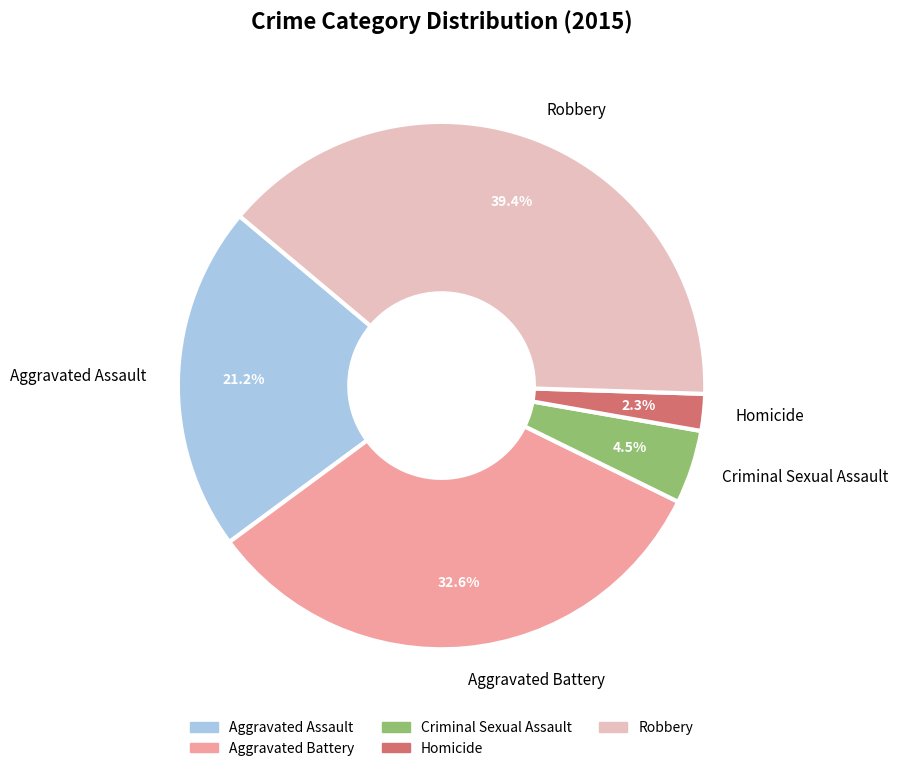

To the nearest percent, what is the combined percentage of Aggravated Assault and Aggravated Battery?

54%